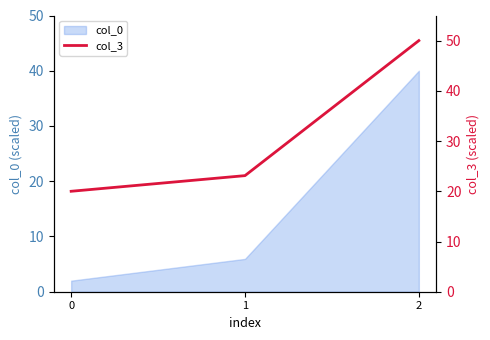

What is the change in value from 0 to 1?

+3.1